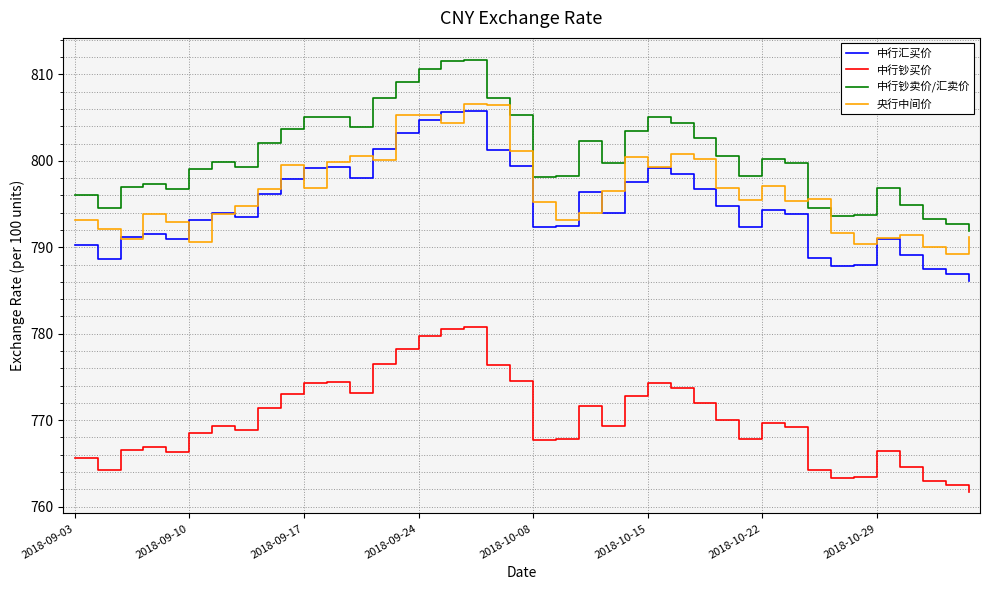

Which series has the widest spread of values?

中行钞卖价/汇卖价